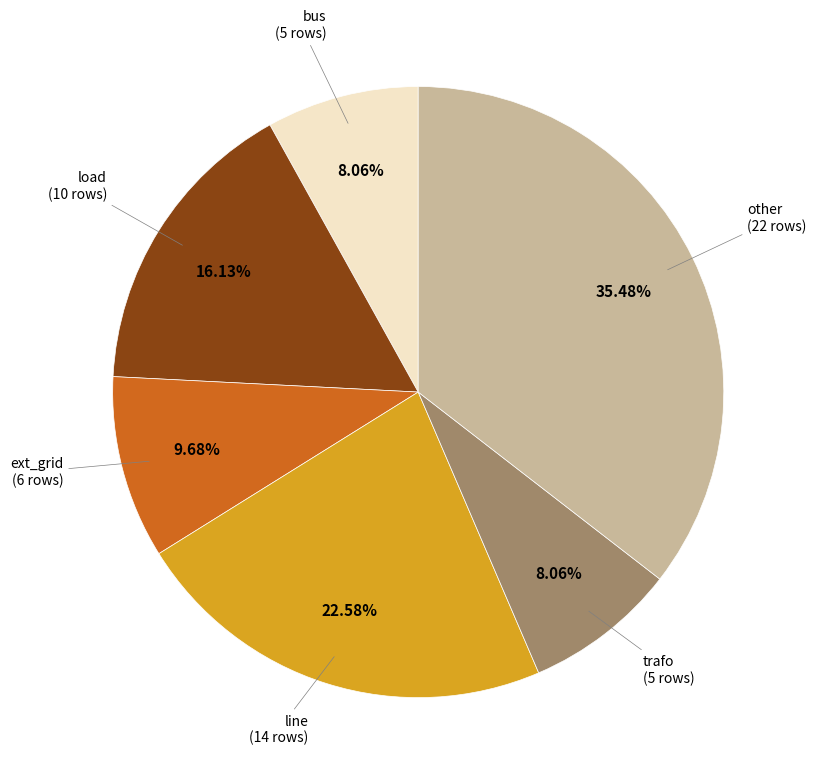

Is there a majority slice in this chart?

No